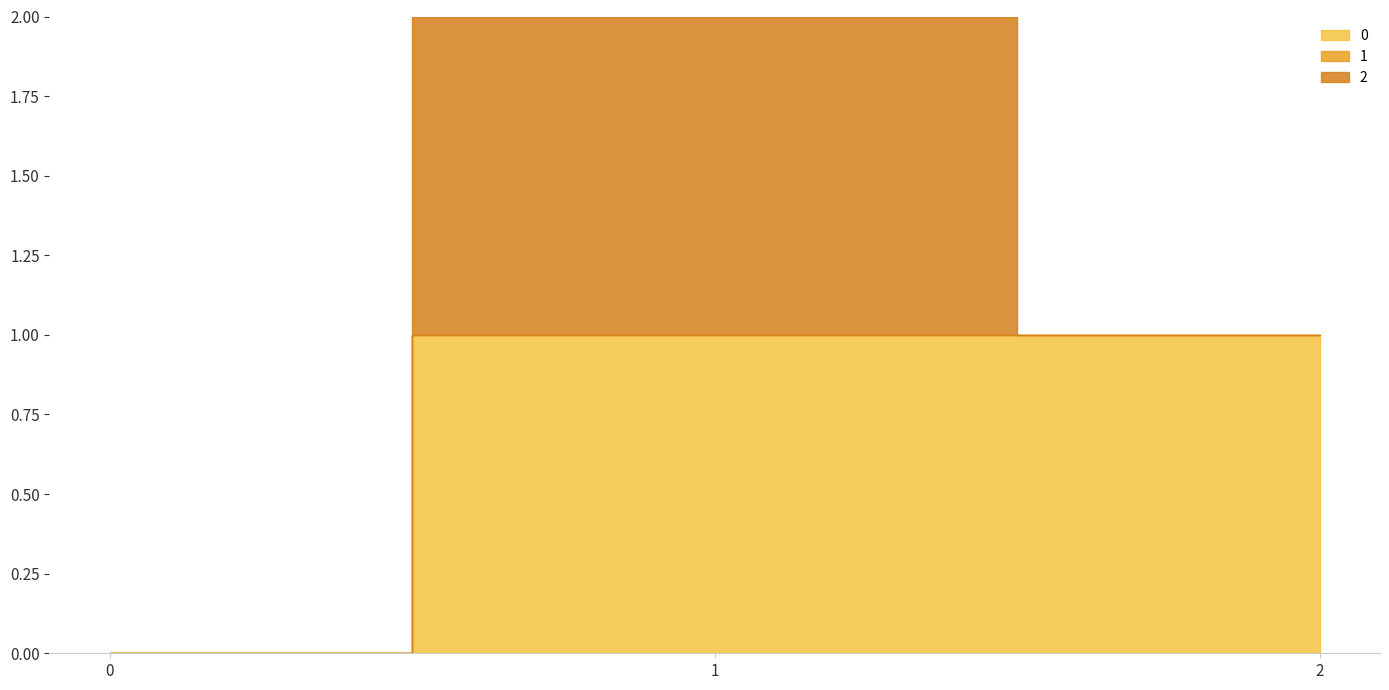

Does the chart have visible grid lines?

No